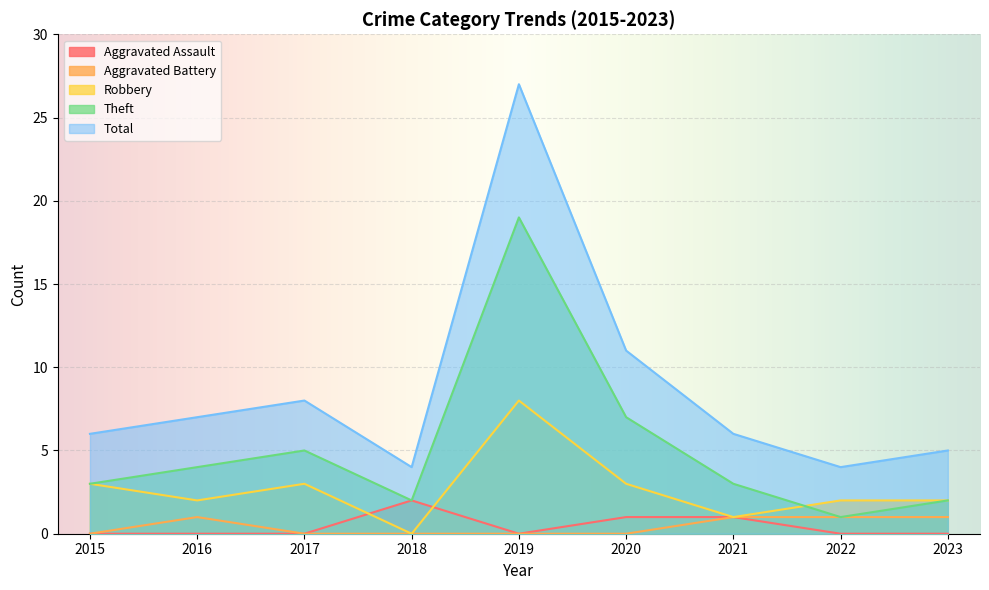

Reading left to right, transcribe all the data shown in this chart.

Aggravated Assault: 2015=0	2016=0	2017=0	2018=2	2019=0	2020=1	2021=1	2022=0	2023=0
Aggravated Battery: 2015=0	2016=1	2017=0	2018=0	2019=0	2020=0	2021=1	2022=1	2023=1
Robbery: 2015=3	2016=2	2017=3	2018=0	2019=8	2020=3	2021=1	2022=2	2023=2
Theft: 2015=3	2016=4	2017=5	2018=2	2019=19	2020=7	2021=3	2022=1	2023=2
Total: 2015=6	2016=7	2017=8	2018=4	2019=27	2020=11	2021=6	2022=4	2023=5